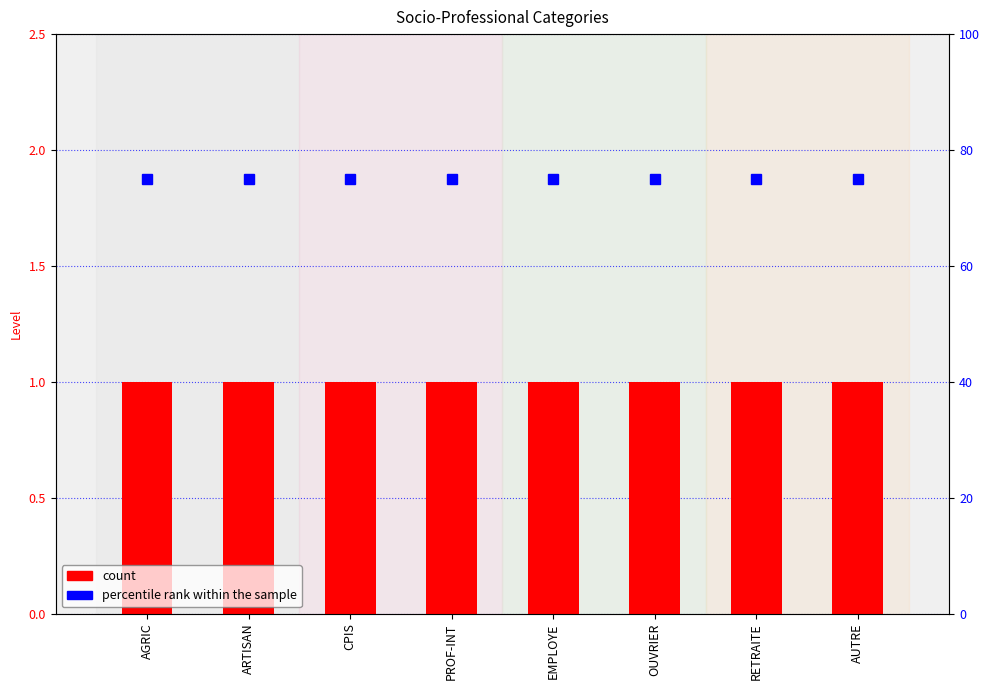

What value does the percentile rank within the sample series have at CPIS?

75